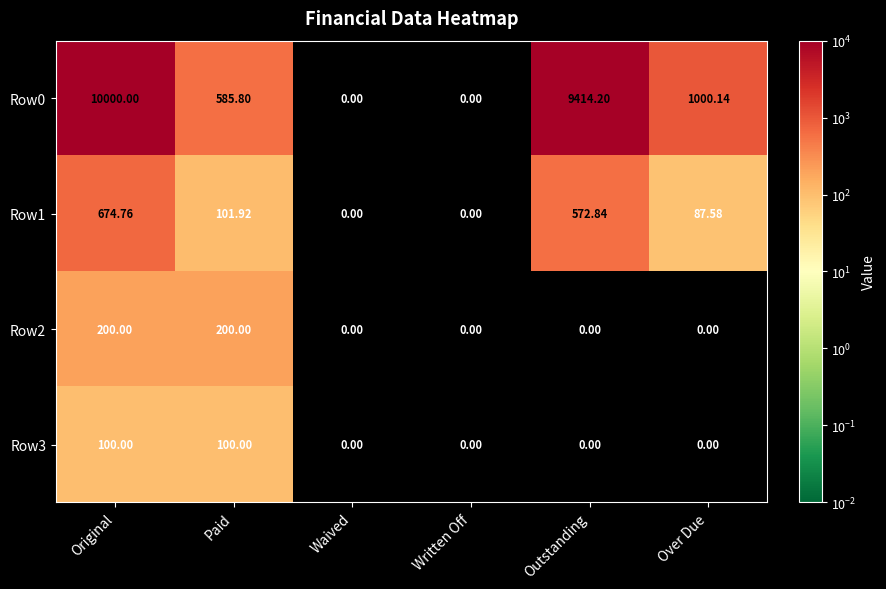

At which category is the sum across all series the highest?

Original